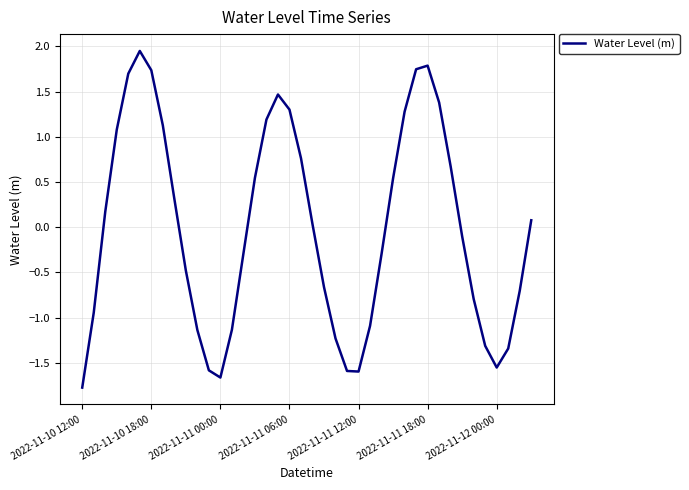

What is the minimum value shown in the chart?

-1.8